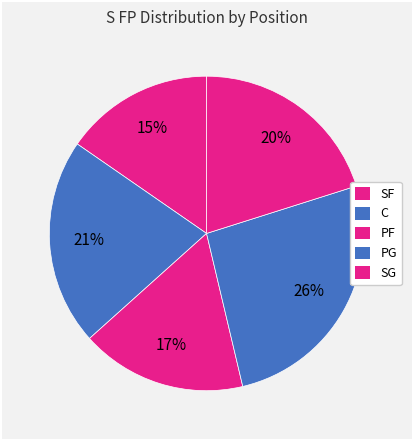

Count the number of slices in the pie.

5